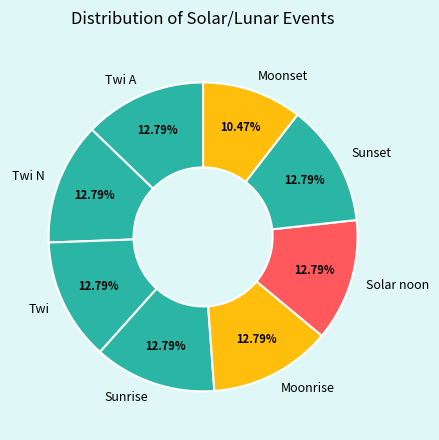

How many segments does this pie chart have?

8